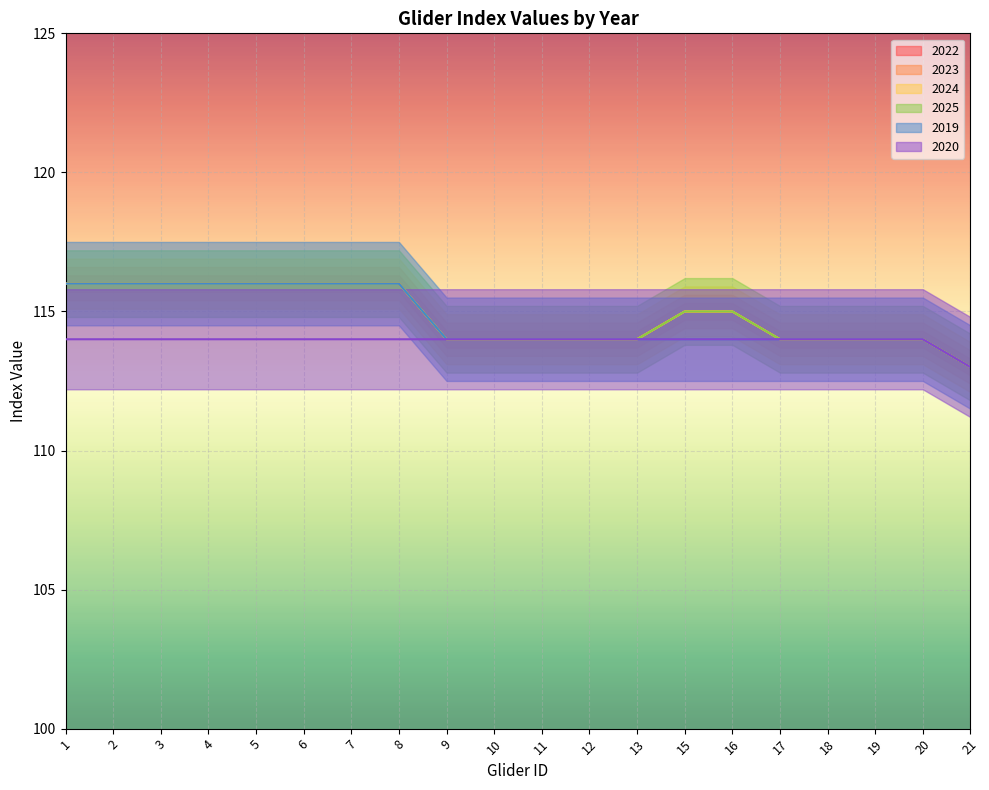

True or false: 2024 and 2023 intersect in this chart.

False